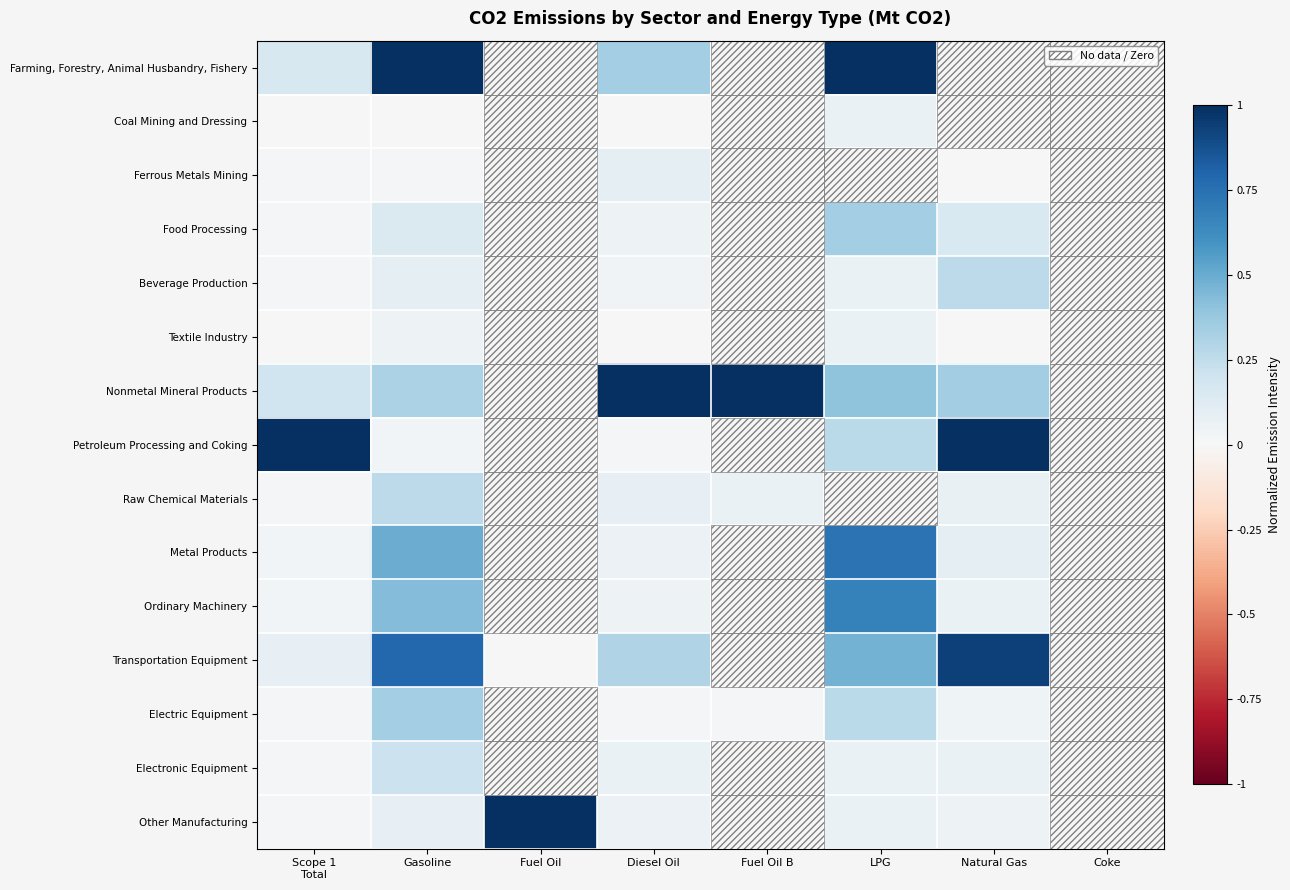

Reading left to right, what are all the values shown in this chart?

Farming, Forestry, Animal Husbandry, Fishery: Scope 1
Total=0.2	Gasoline=1.0	Fuel Oil=0.0	Diesel Oil=0.3	Fuel Oil B=0.0	LPG=1.0	Natural Gas=0.0	Coke=0.0
Coal Mining and Dressing: Scope 1
Total=0.0	Gasoline=0.0	Fuel Oil=0.0	Diesel Oil=0.0	Fuel Oil B=0.0	LPG=0.1	Natural Gas=0.0	Coke=0.0
Ferrous Metals Mining: Scope 1
Total=0.0	Gasoline=0.0	Fuel Oil=0.0	Diesel Oil=0.1	Fuel Oil B=0.0	LPG=0.0	Natural Gas=0.0	Coke=0.0
Food Processing: Scope 1
Total=0.0	Gasoline=0.1	Fuel Oil=0.0	Diesel Oil=0.0	Fuel Oil B=0.0	LPG=0.3	Natural Gas=0.2	Coke=0.0
Beverage Production: Scope 1
Total=0.0	Gasoline=0.1	Fuel Oil=0.0	Diesel Oil=0.0	Fuel Oil B=0.0	LPG=0.1	Natural Gas=0.3	Coke=0.0
Textile Industry: Scope 1
Total=0.0	Gasoline=0.1	Fuel Oil=0.0	Diesel Oil=0.0	Fuel Oil B=0.0	LPG=0.1	Natural Gas=0.0	Coke=0.0
Nonmetal Mineral Products: Scope 1
Total=0.2	Gasoline=0.3	Fuel Oil=0.0	Diesel Oil=1.0	Fuel Oil B=1.0	LPG=0.4	Natural Gas=0.3	Coke=0.0
Petroleum Processing and Coking: Scope 1
Total=1.0	Gasoline=0.0	Fuel Oil=0.0	Diesel Oil=0.0	Fuel Oil B=0.0	LPG=0.3	Natural Gas=1.0	Coke=0.0
Raw Chemical Materials: Scope 1
Total=0.0	Gasoline=0.3	Fuel Oil=0.0	Diesel Oil=0.1	Fuel Oil B=0.1	LPG=0.0	Natural Gas=0.1	Coke=0.0
Metal Products: Scope 1
Total=0.0	Gasoline=0.5	Fuel Oil=0.0	Diesel Oil=0.1	Fuel Oil B=0.0	LPG=0.7	Natural Gas=0.1	Coke=0.0
Ordinary Machinery: Scope 1
Total=0.0	Gasoline=0.4	Fuel Oil=0.0	Diesel Oil=0.0	Fuel Oil B=0.0	LPG=0.7	Natural Gas=0.1	Coke=0.0
Transportation Equipment: Scope 1
Total=0.1	Gasoline=0.8	Fuel Oil=0.0	Diesel Oil=0.3	Fuel Oil B=0.0	LPG=0.5	Natural Gas=0.9	Coke=0.0
Electric Equipment: Scope 1
Total=0.0	Gasoline=0.3	Fuel Oil=0.0	Diesel Oil=0.0	Fuel Oil B=0.0	LPG=0.3	Natural Gas=0.0	Coke=0.0
Electronic Equipment: Scope 1
Total=0.0	Gasoline=0.2	Fuel Oil=0.0	Diesel Oil=0.1	Fuel Oil B=0.0	LPG=0.1	Natural Gas=0.1	Coke=0.0
Other Manufacturing: Scope 1
Total=0.0	Gasoline=0.1	Fuel Oil=1.0	Diesel Oil=0.1	Fuel Oil B=0.0	LPG=0.1	Natural Gas=0.1	Coke=0.0